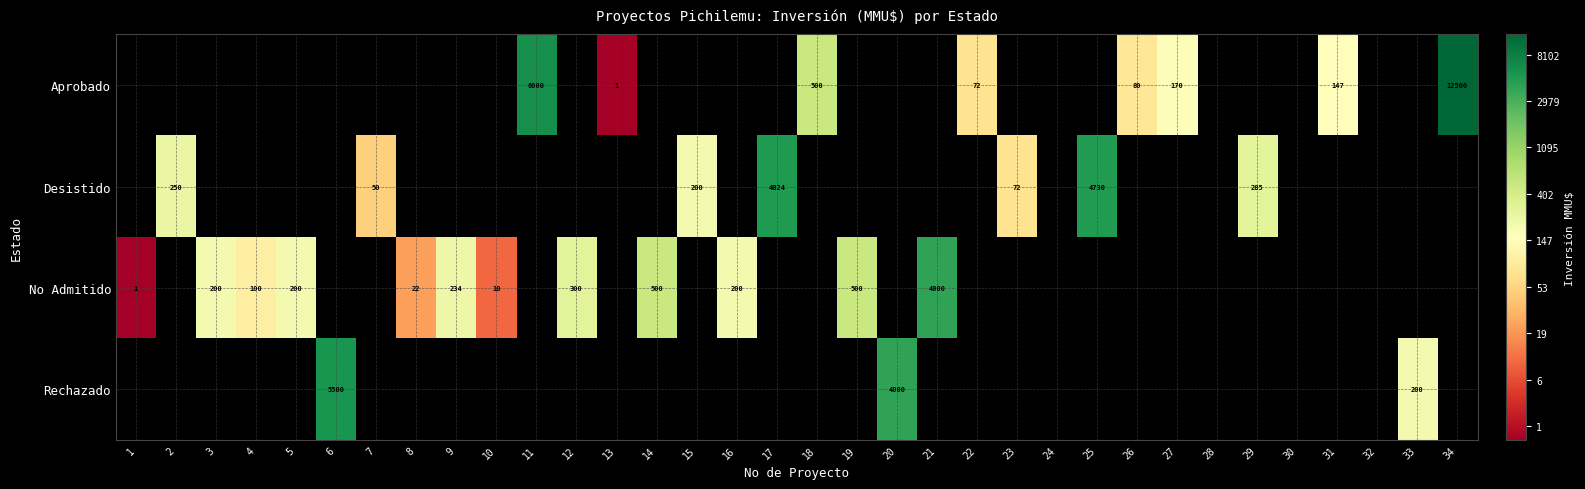

At 19, list the series in order from smallest to largest.

Aprobado, Desistido, No Admitido, Rechazado